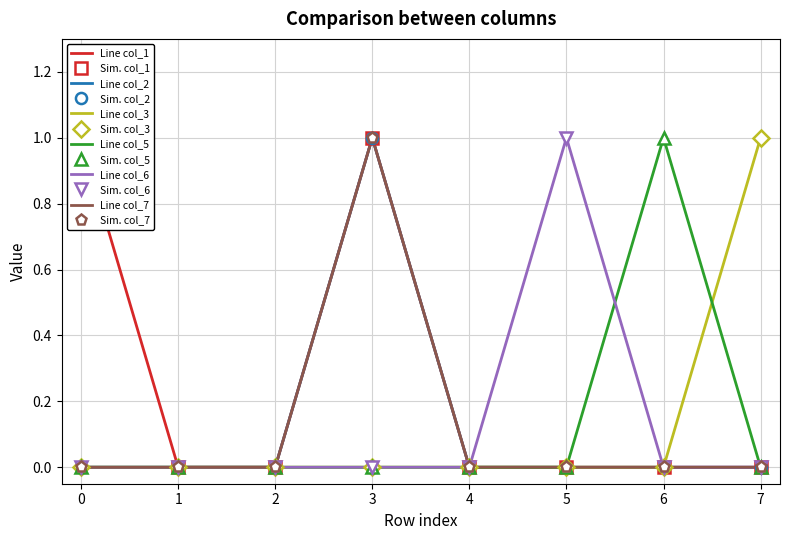

In col_1, how many points are higher than both neighbors (excluding endpoints)?

1